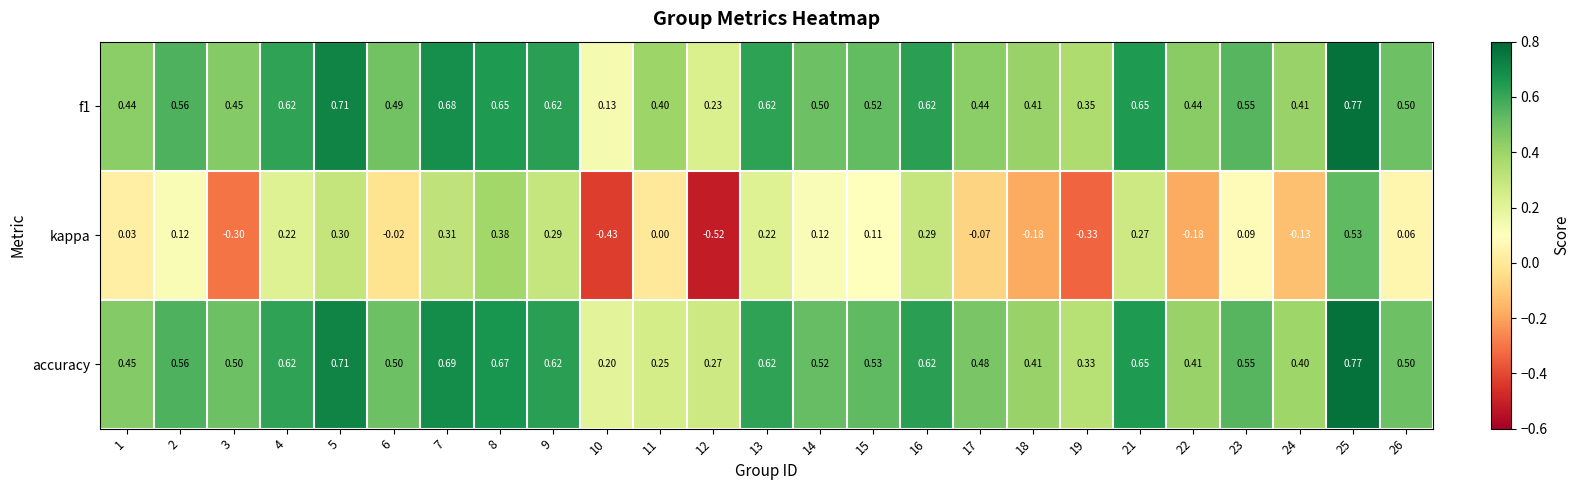

Which series has the largest total across all categories?

accuracy